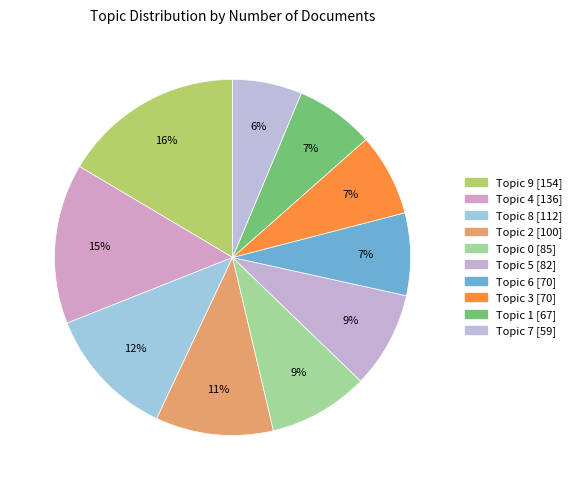

How much of the chart is everything except Topic 9?

83.5%